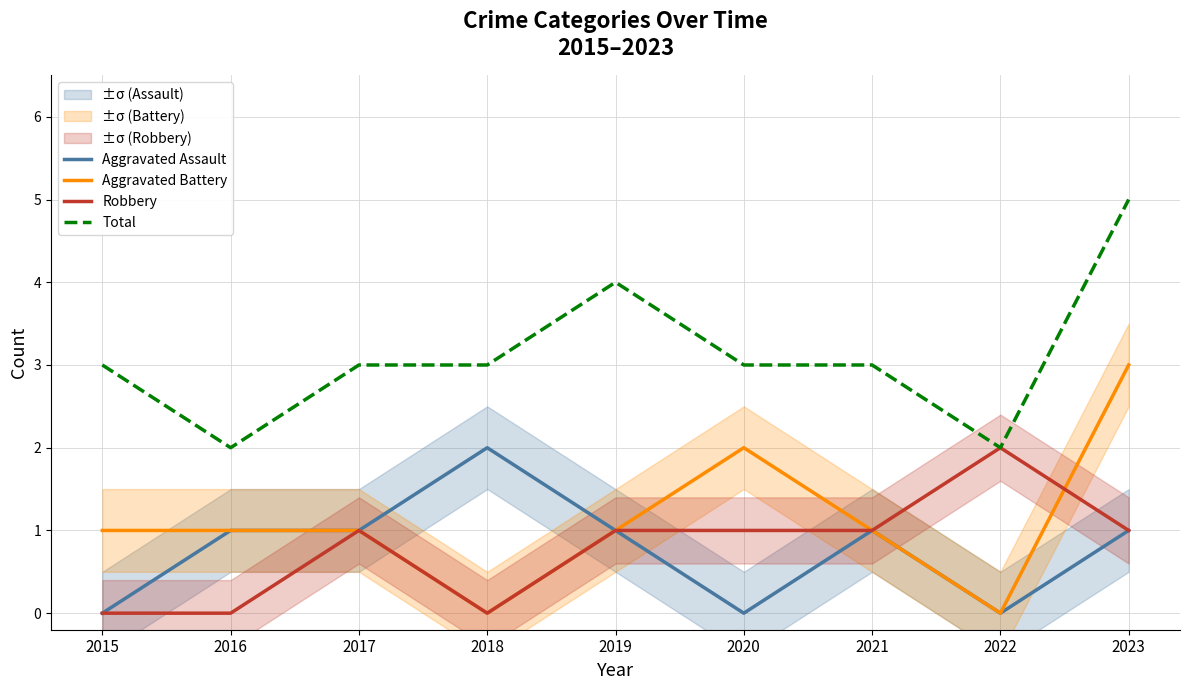

How many distinct data groups are displayed?

4